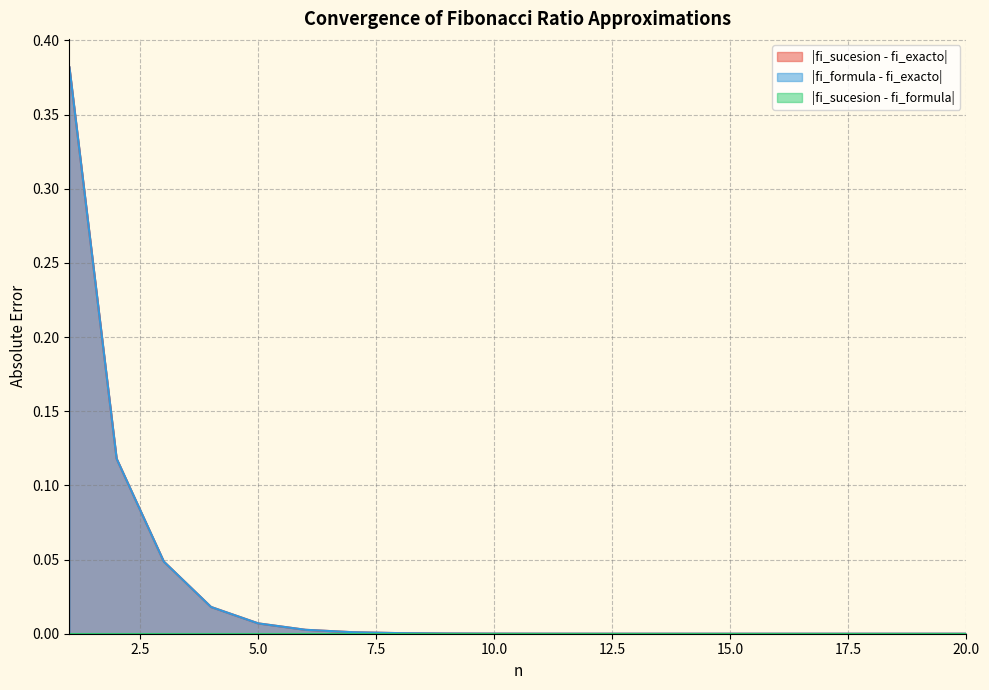

True or false: |fi_sucesion - fi_exacto| has a value of 0.0 at 5.

False